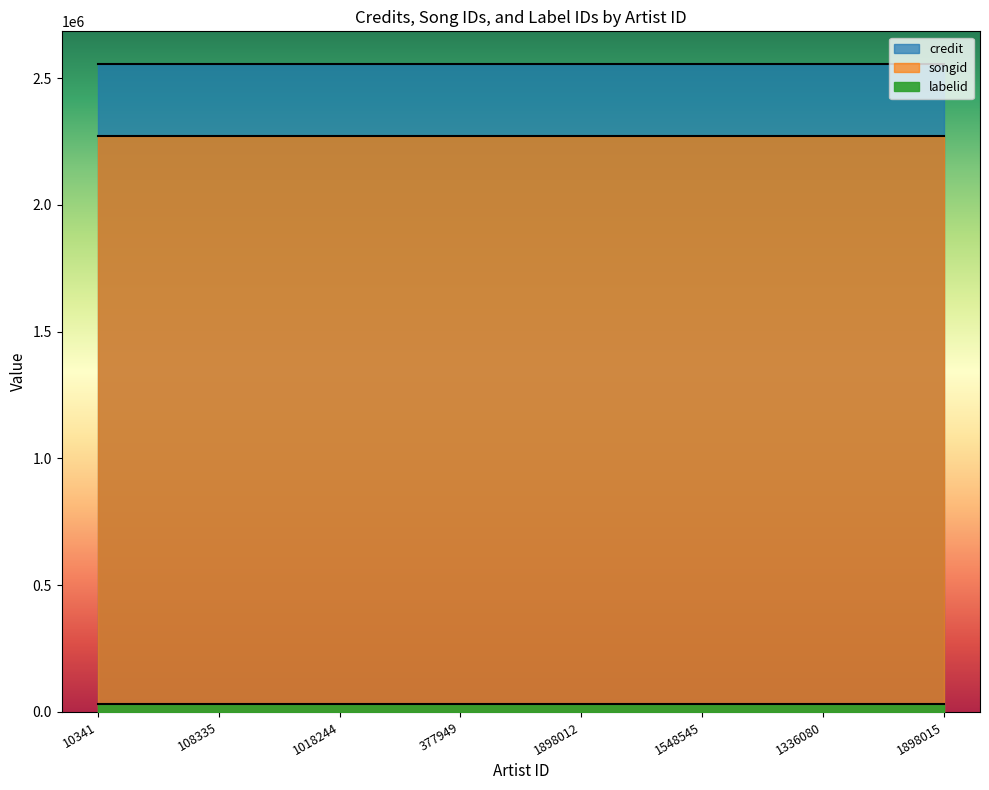

Between 1898015 and 377949, which is larger?

1898015